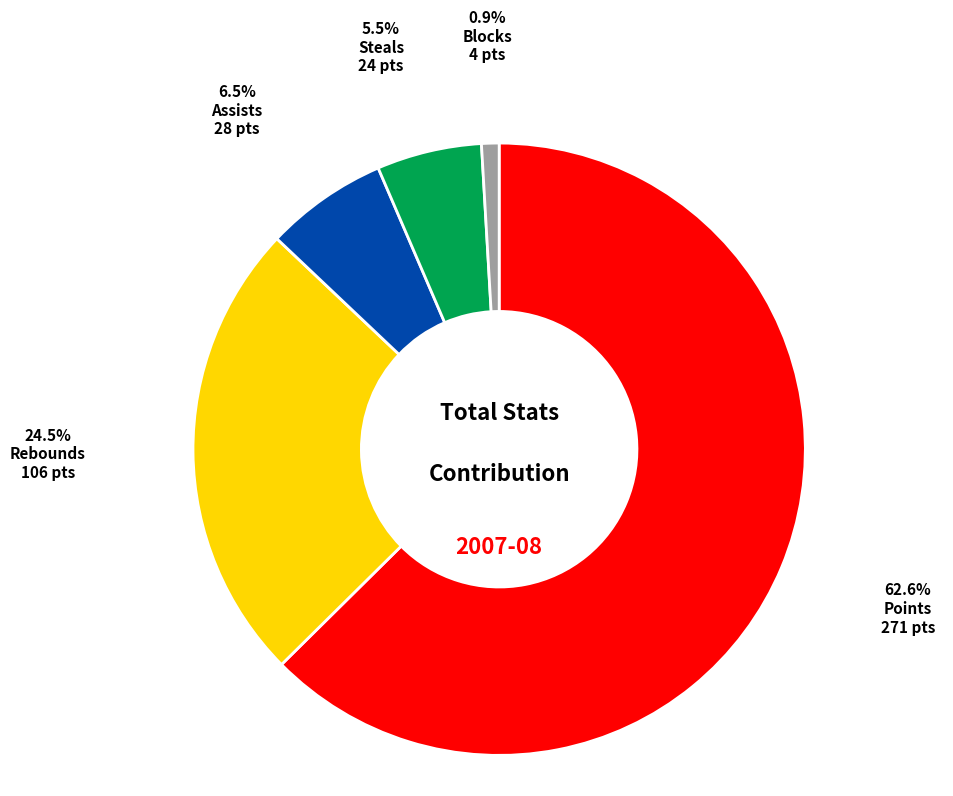

Is there any slice that represents more than half of the pie?

Yes